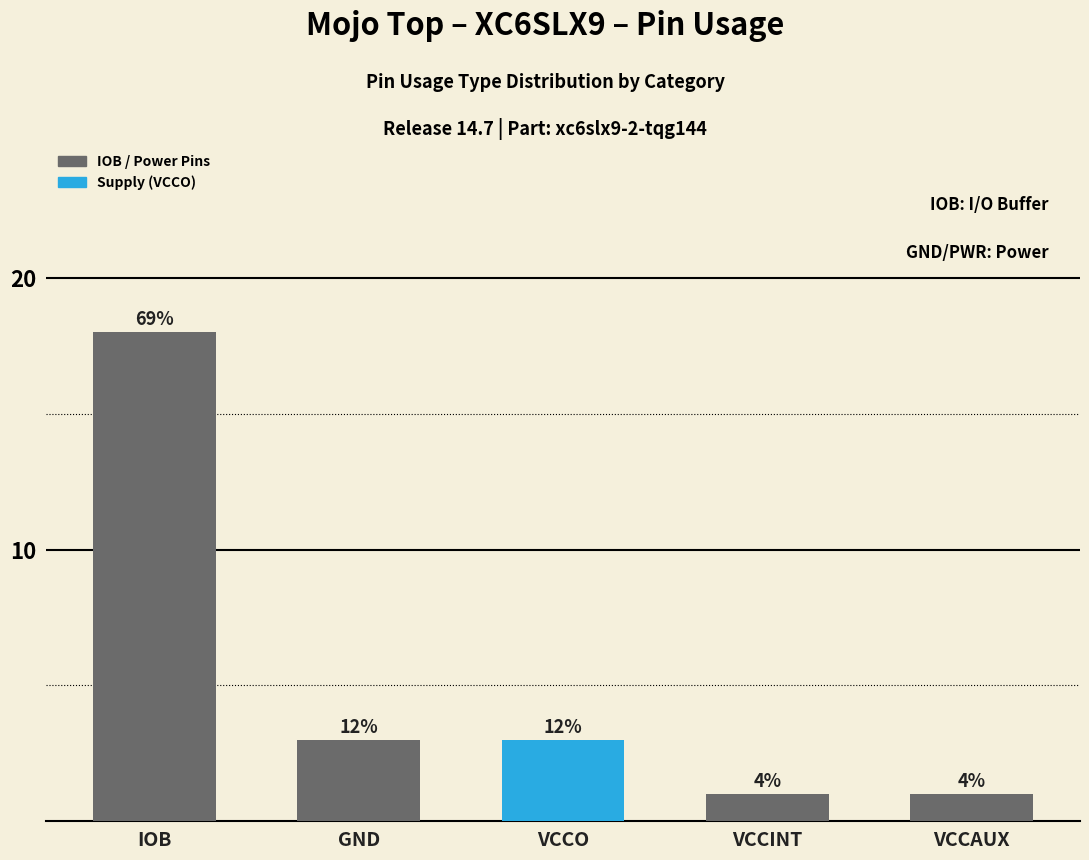

Rank the categories by value from highest to lowest.

IOB, GND, VCCO, VCCINT, VCCAUX